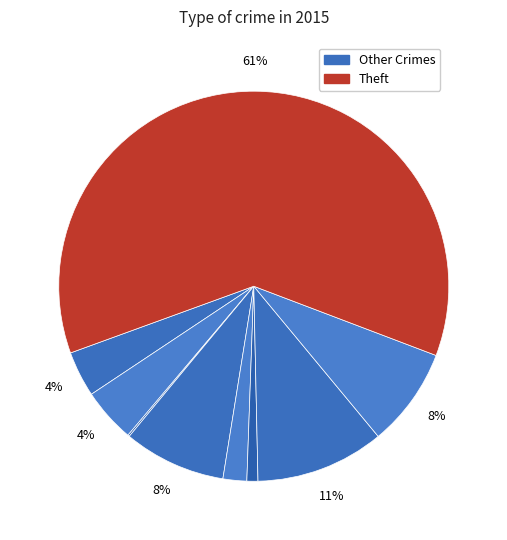

How many slices are in this pie chart?

9